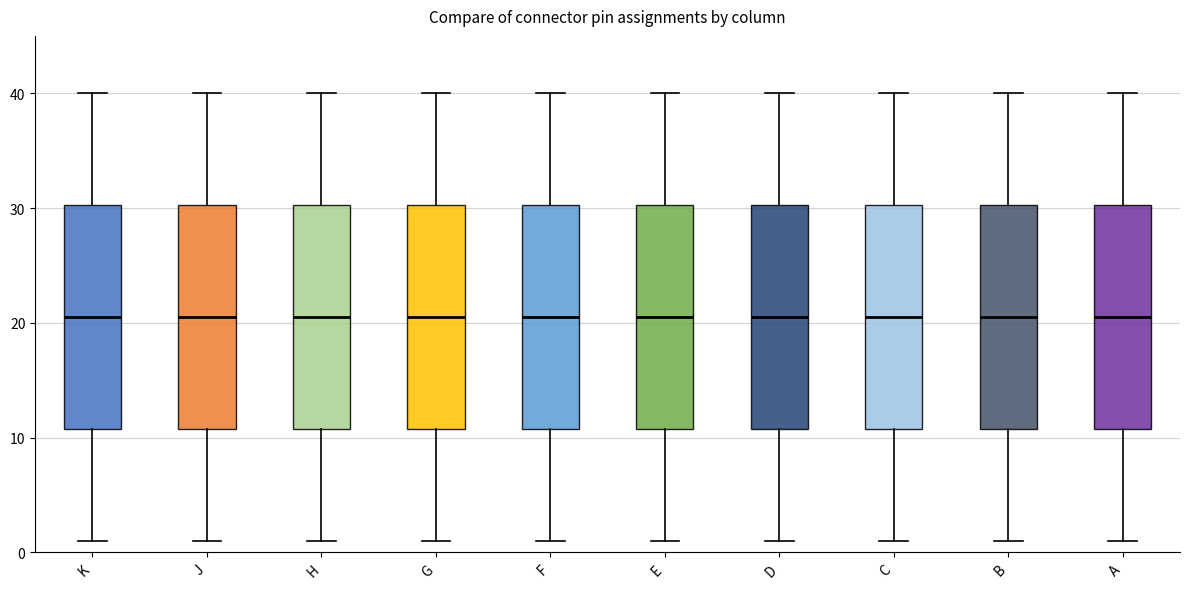

Reading left to right, read every box against the y-axis: the position of its median line, the range the box covers, and the ends of its whiskers. The values are not printed on the chart, so give them approximately, as read against the axis.

K: median 21, box 11 to 30, whiskers 1 to 40
J: median 21, box 11 to 30, whiskers 1 to 40
H: median 21, box 11 to 30, whiskers 1 to 40
G: median 21, box 11 to 30, whiskers 1 to 40
F: median 21, box 11 to 30, whiskers 1 to 40
E: median 21, box 11 to 30, whiskers 1 to 40
D: median 21, box 11 to 30, whiskers 1 to 40
C: median 21, box 11 to 30, whiskers 1 to 40
B: median 21, box 11 to 30, whiskers 1 to 40
A: median 21, box 11 to 30, whiskers 1 to 40